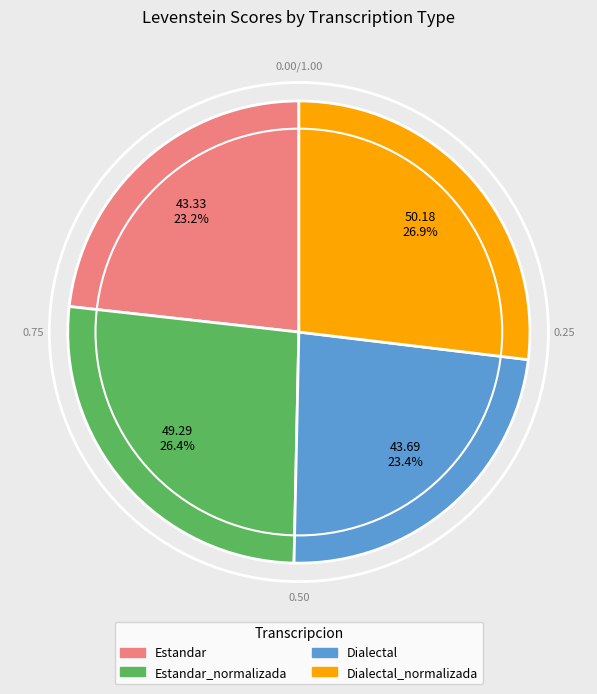

Does any single category account for the majority?

No